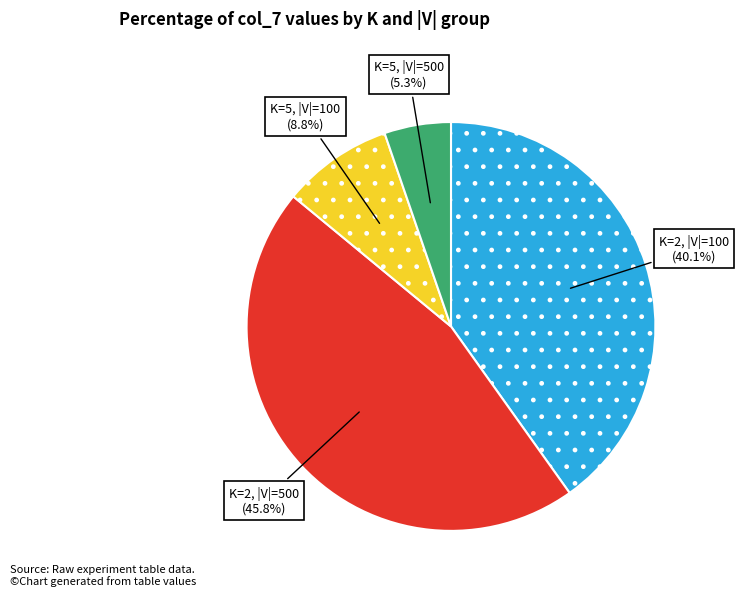

To the nearest percent, what is the average slice percentage?

25%